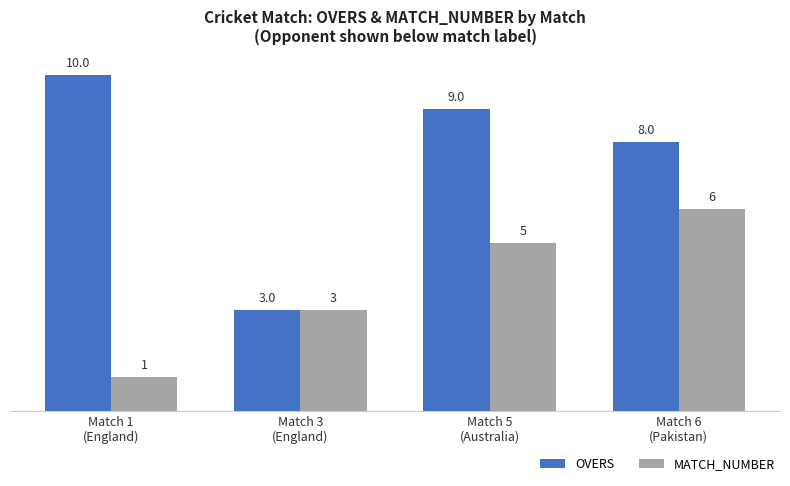

What is the label of the 2nd bar from the right?

Match 5
(Australia)